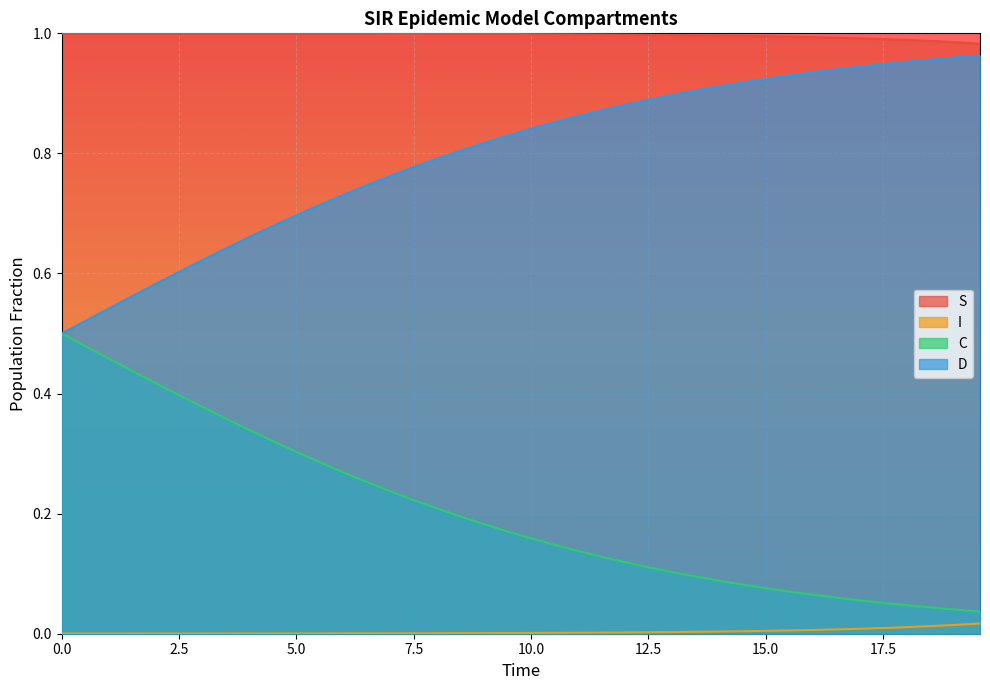

True or false: S and I intersect in this chart.

False